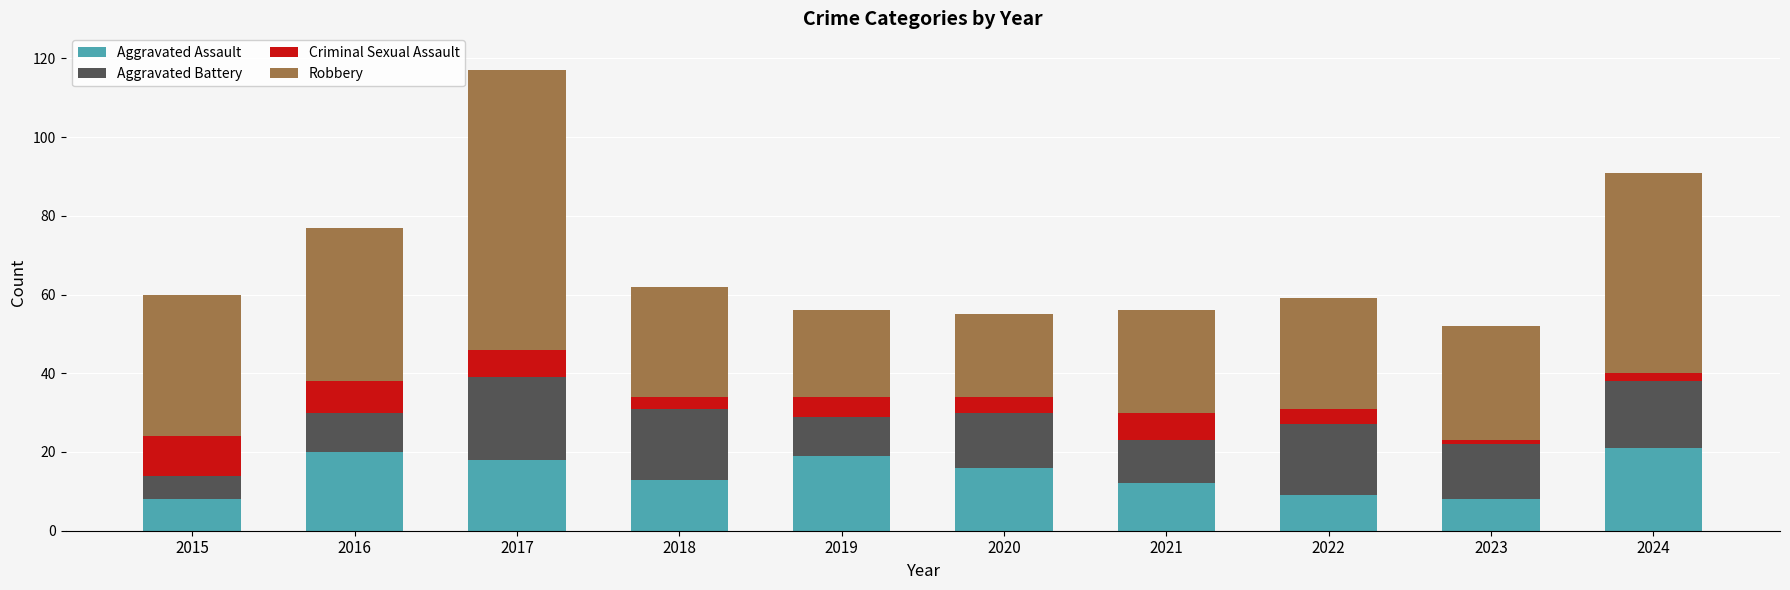

What is the difference between the second highest and second lowest values in the Aggravated Assault series?

12